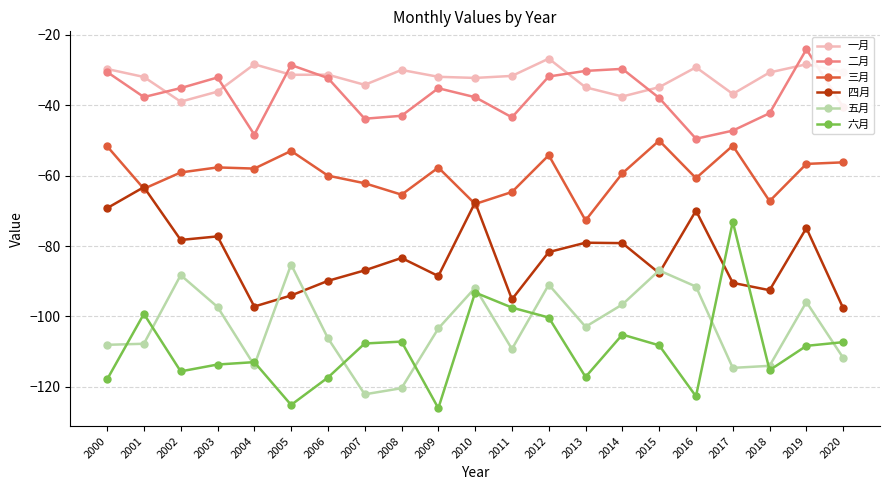

What is the minimum value for 一月?

-39.0